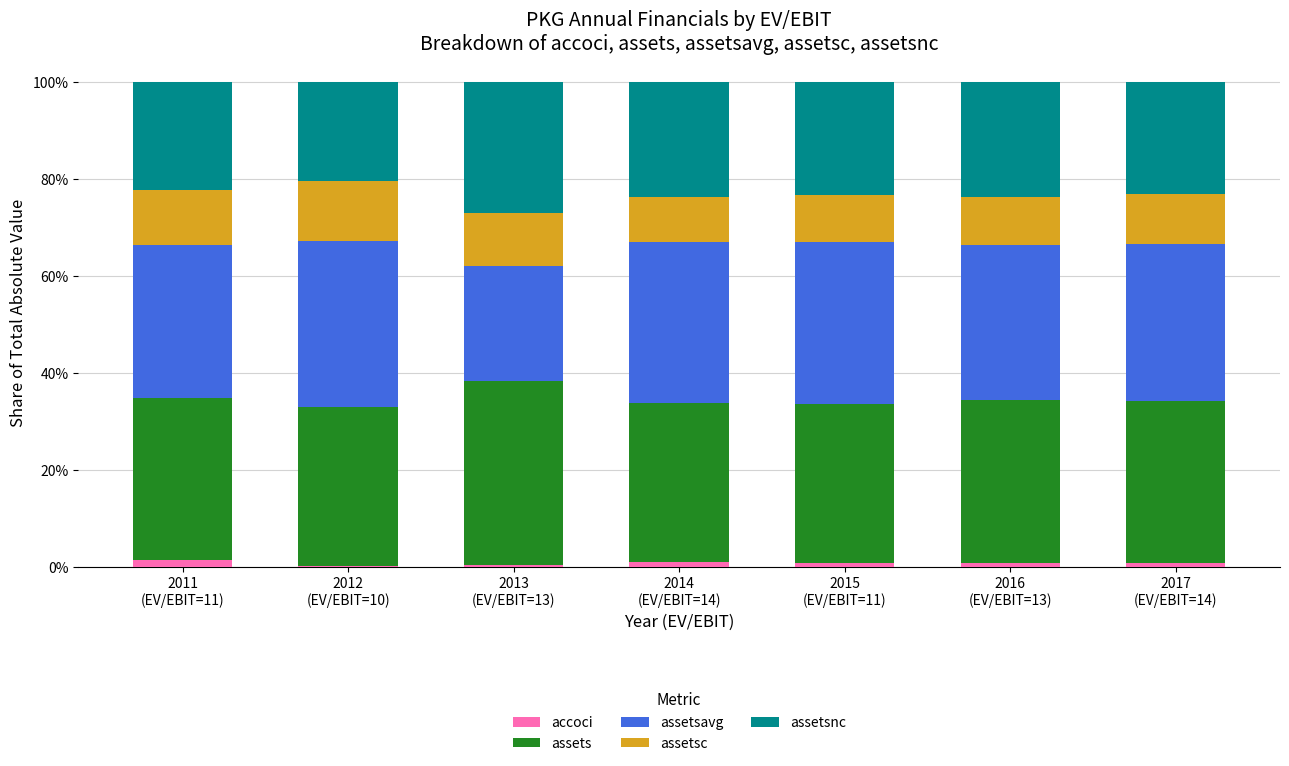

What is the difference between the second highest and minimum values in the assetsavg series?

0.1